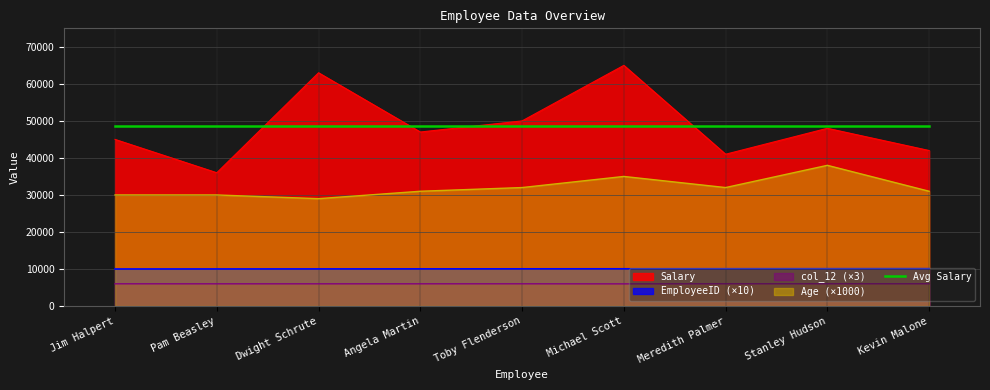

How many interior local valleys does the Age series have?

2